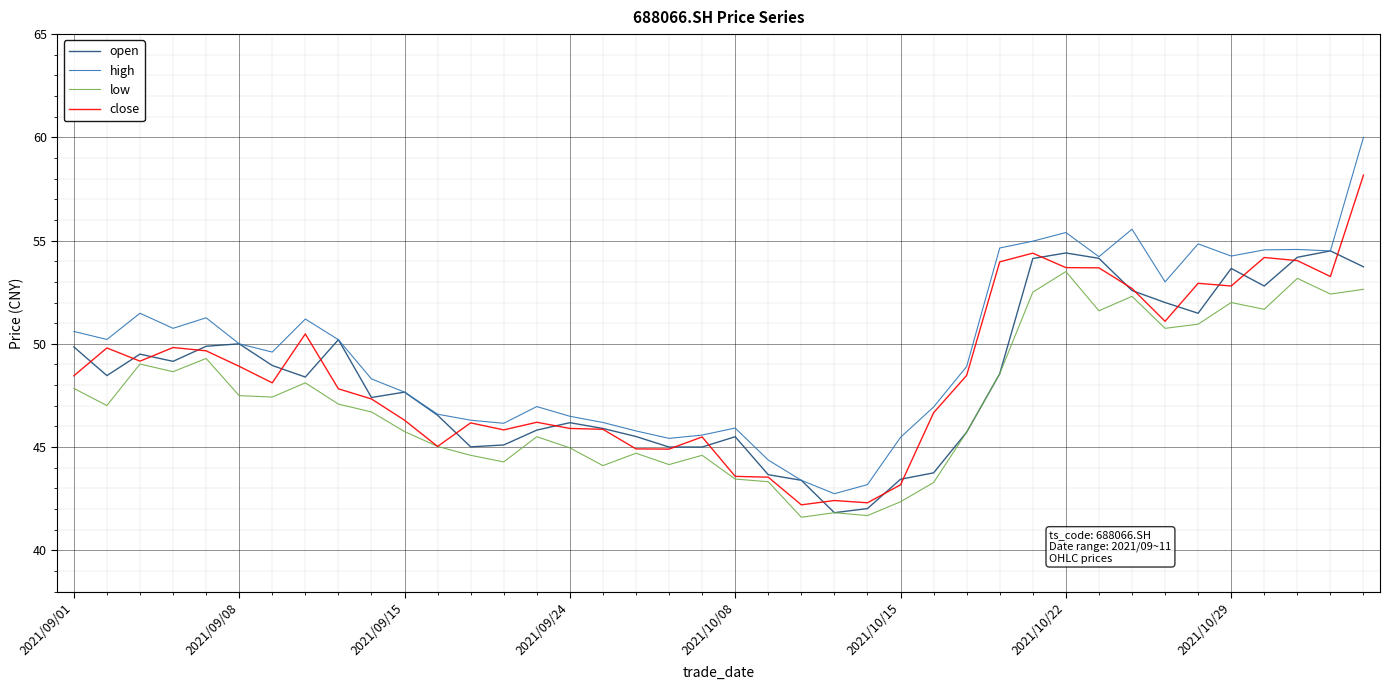

Which series has the largest range (max minus min)?

high